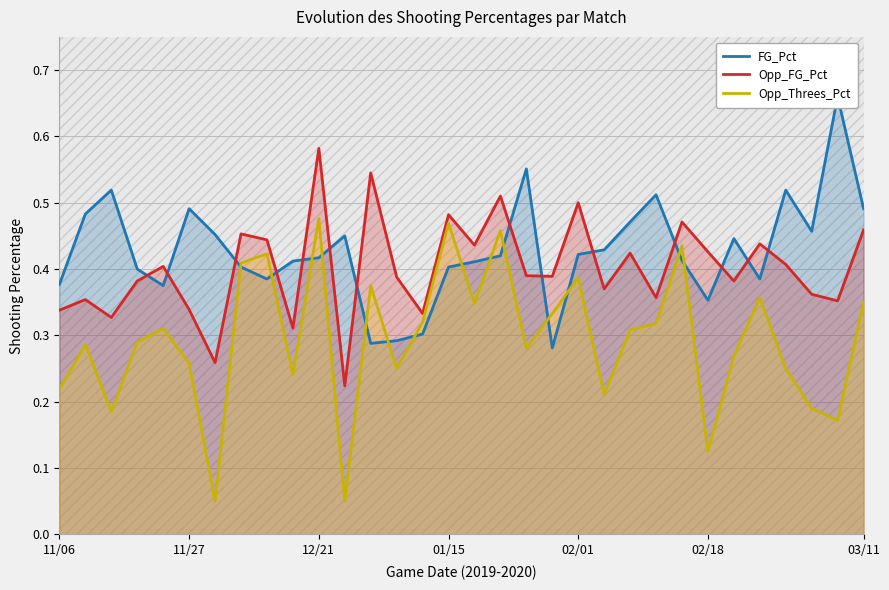

What is the label of the 20th point from the right?

12